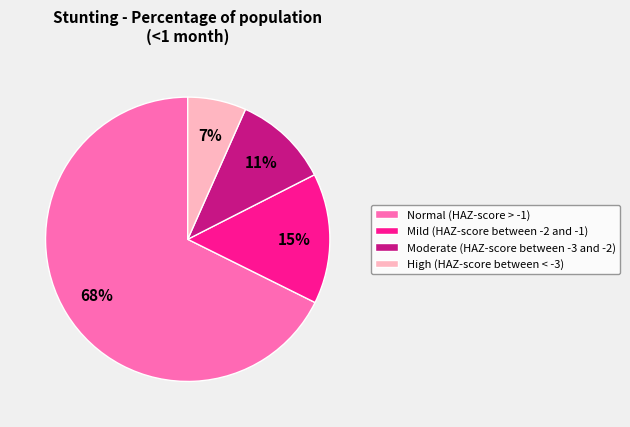

Which has a higher value, Normal (HAZ-score > -1) or Mild (HAZ-score between -2 and -1)?

Normal (HAZ-score > -1)